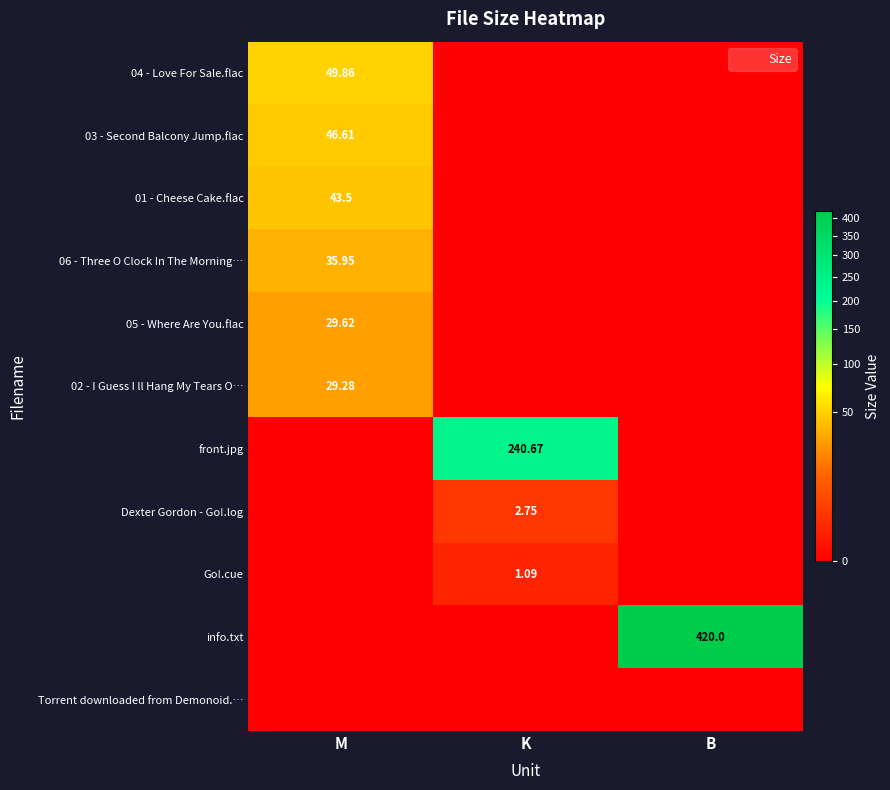

At how many categories does at least one series exceed 222?

2